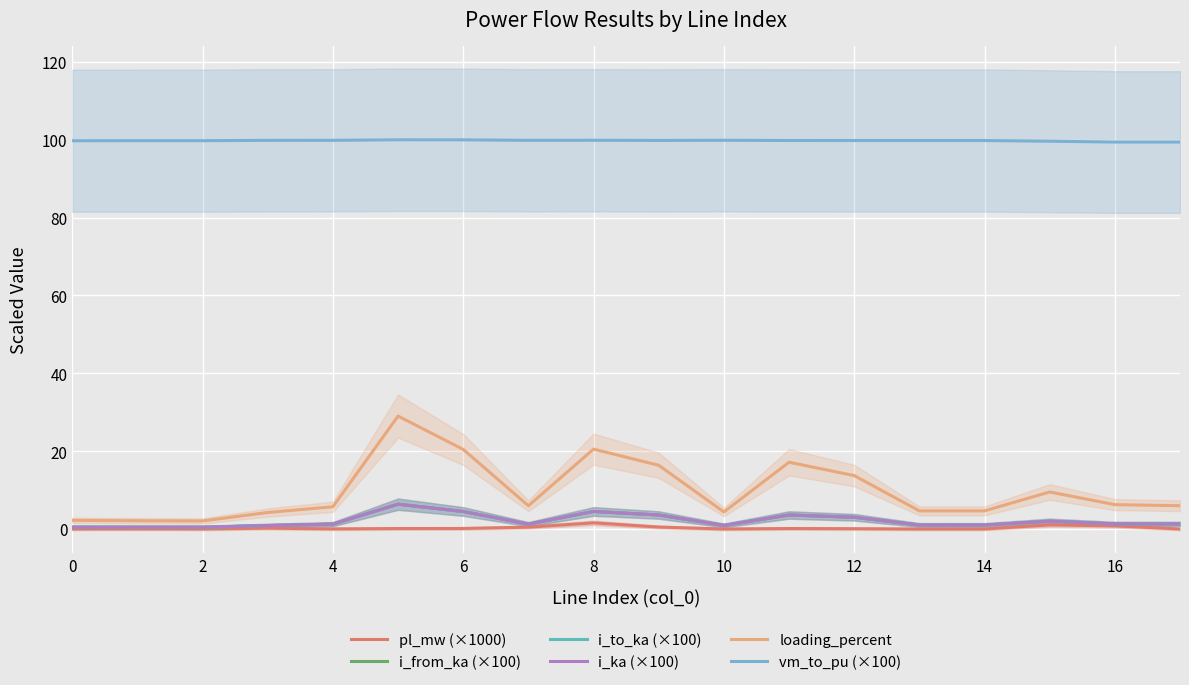

What is the average value of the loading_percent series?

9.7